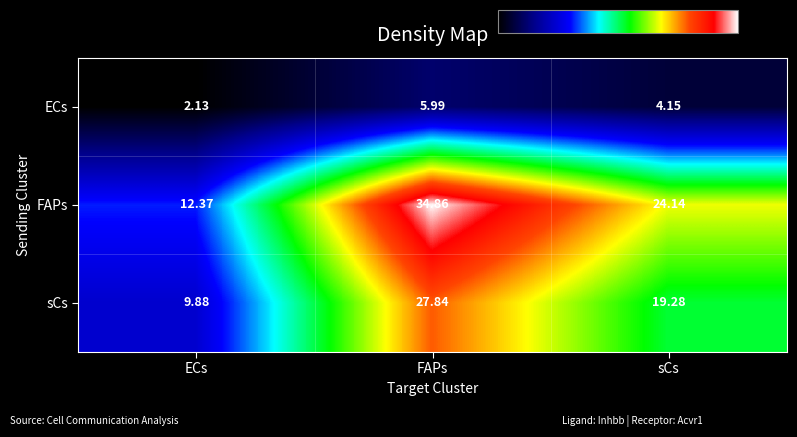

At which label does ECs reach its minimum?

ECs